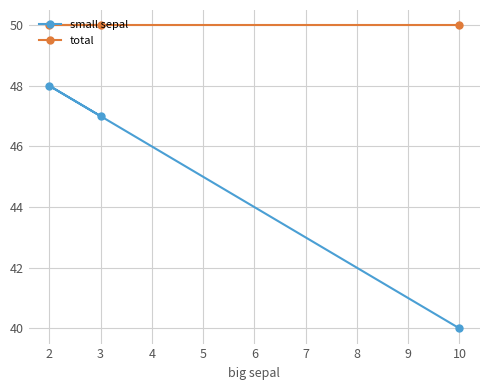

What is the total value across all series at 2?

98